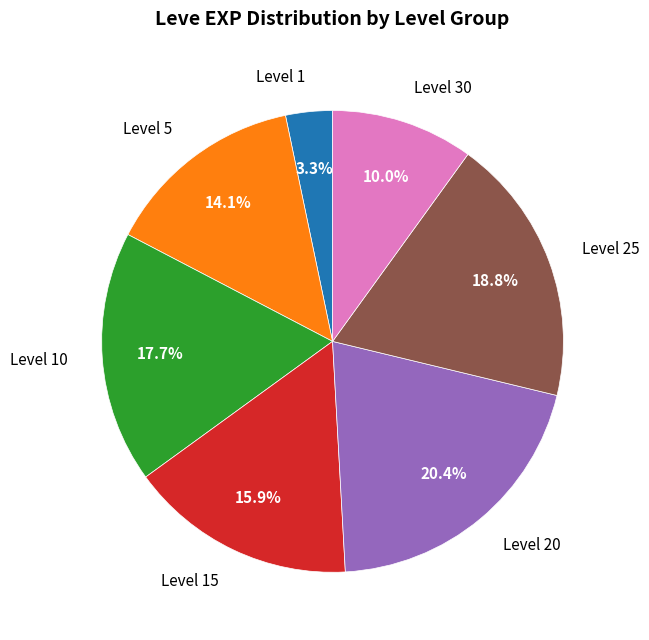

How many slices are in this pie chart?

7